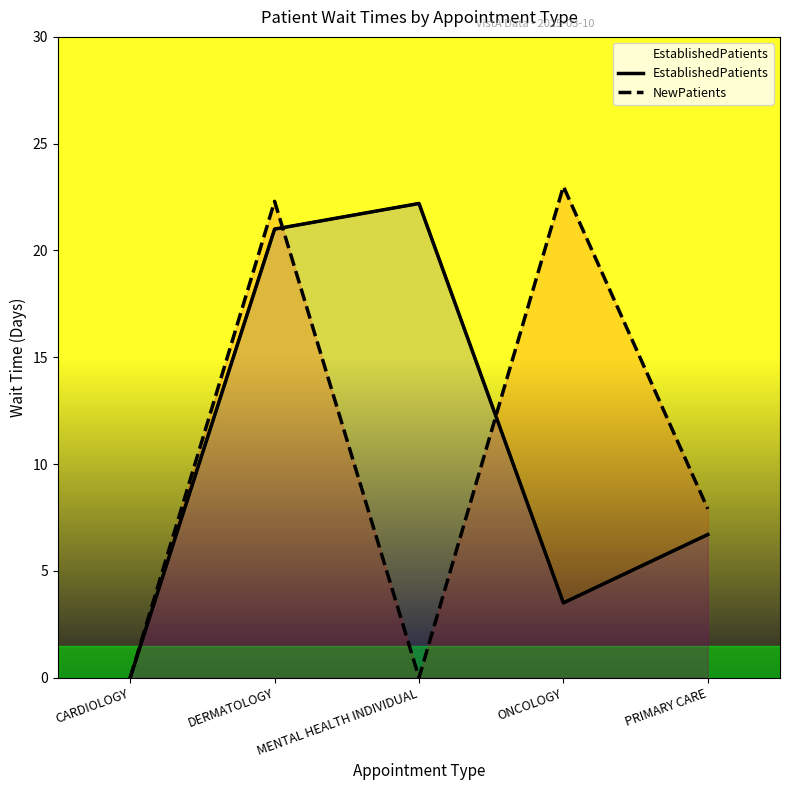

Where is the first local minimum for EstablishedPatients?

ONCOLOGY